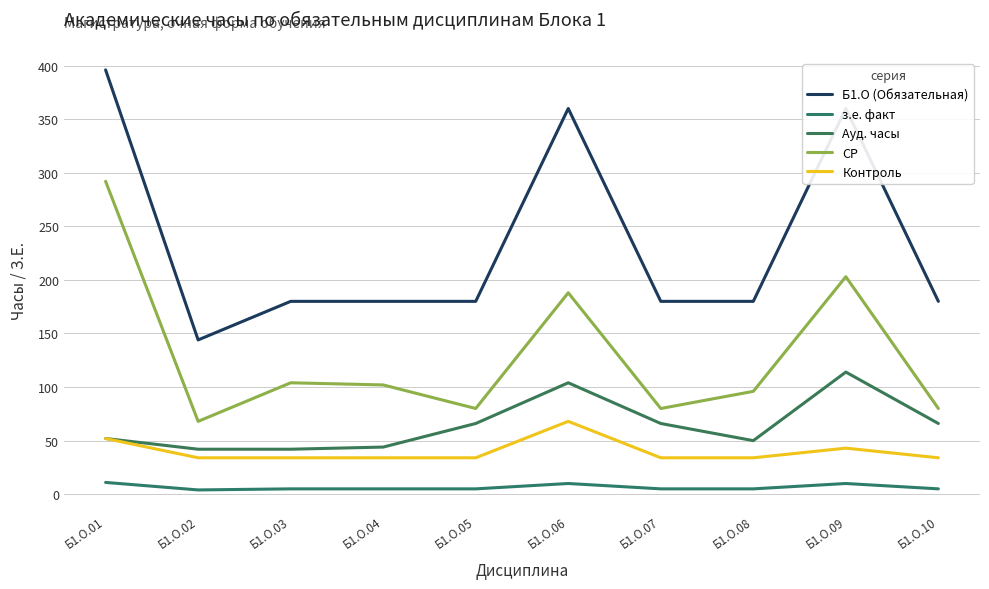

In Б1.О (Обязательная), how many points are lower than both neighbors (excluding endpoints)?

1